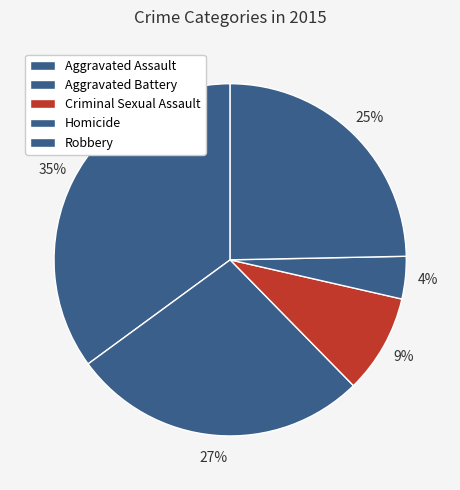

What percentage is the Homicide slice, to the nearest percent?

4%